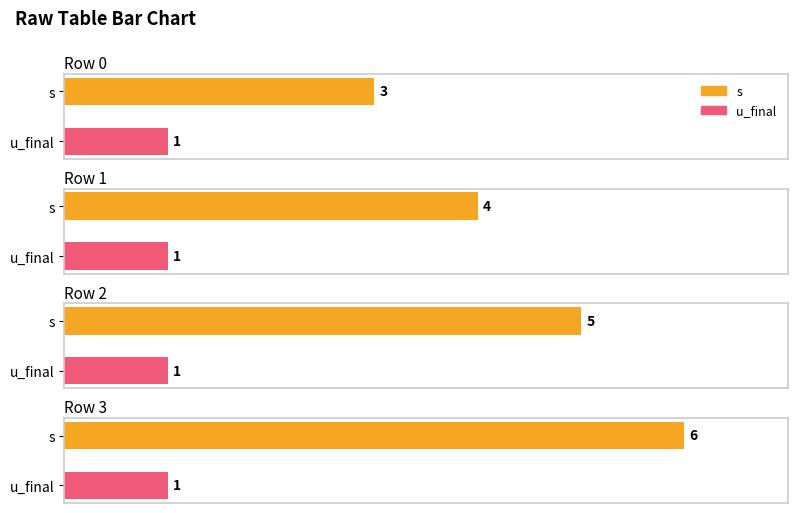

What is the sum of all s values?

18